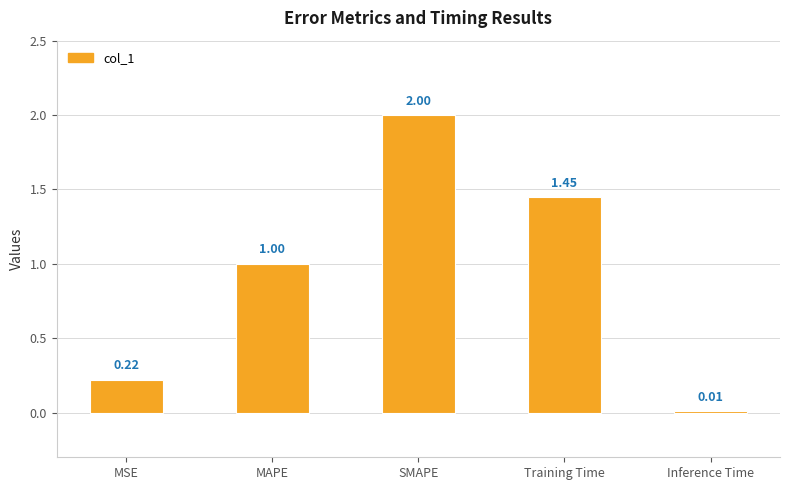

What is the sum of all values?

4.7